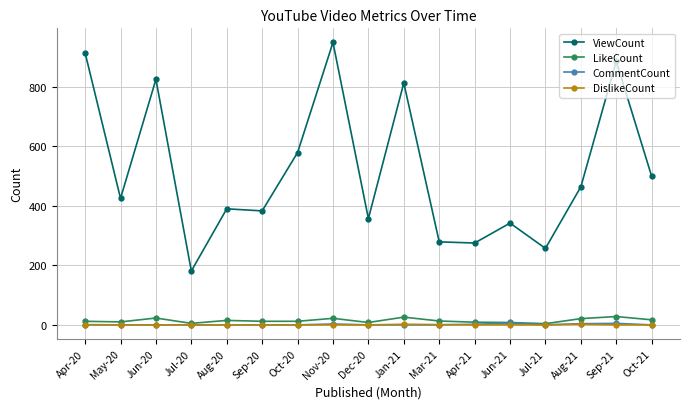

In ViewCount, how many points are lower than both neighbors (excluding endpoints)?

6